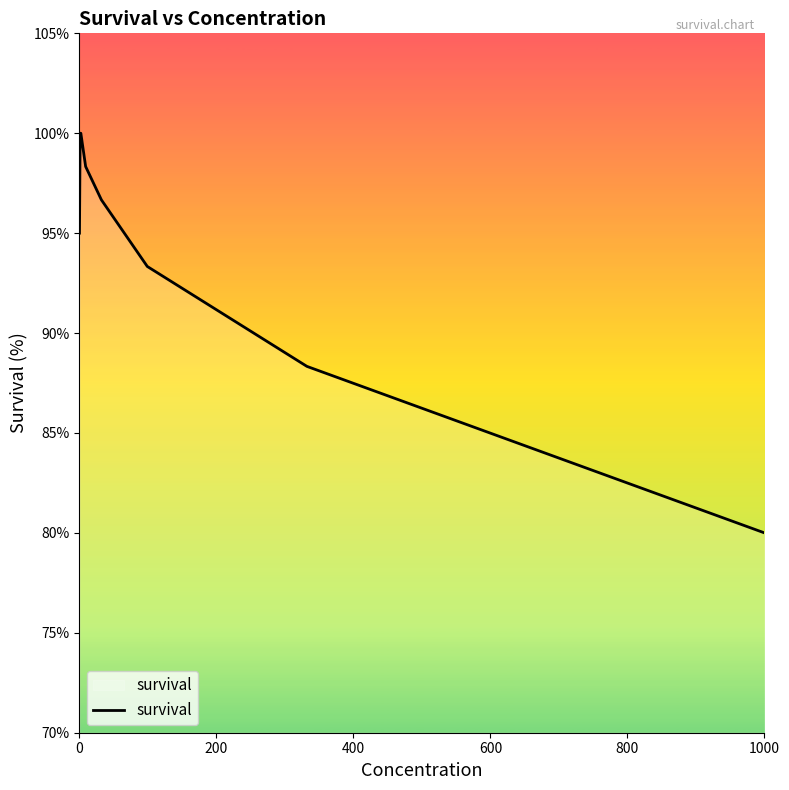

What is the maximum value shown in the chart?

100.0